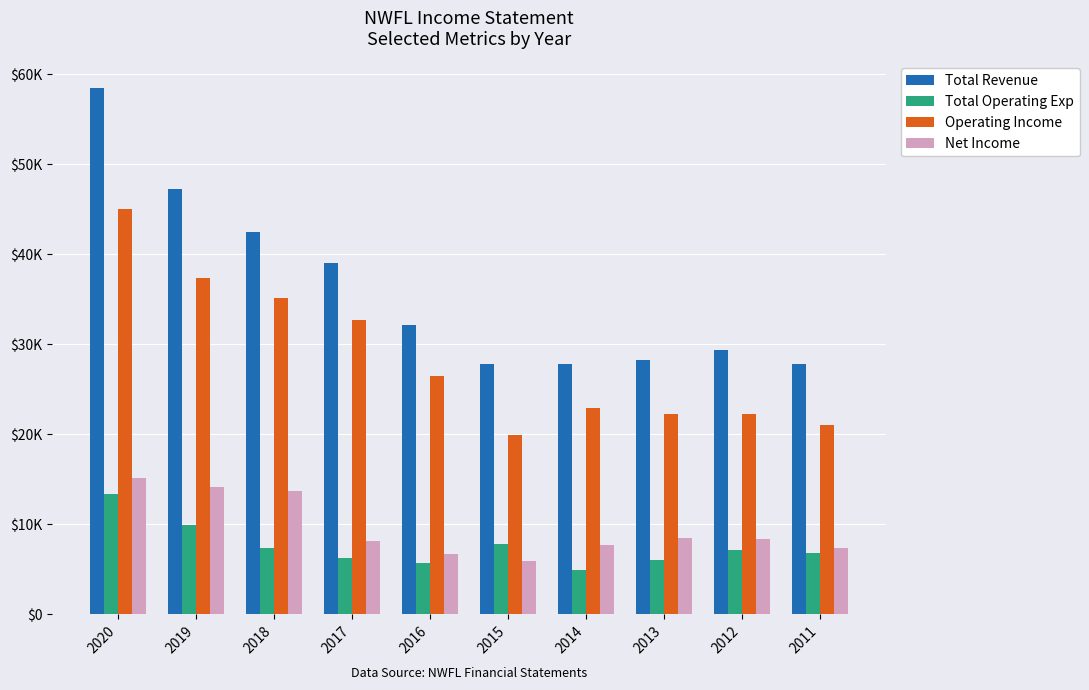

Reading left to right, transcribe all the data shown in this chart.

Total Revenue: 58500	47300	42500	39000	32200	27800	27800	28300	29400	27800
Total Operating Exp: 13400	9900	7400	6300	5700	7800	4900	6000	7100	6800
Operating Income: 45000	37400	35100	32700	26500	19900	22900	22300	22300	21000
Net Income: 15100	14200	13700	8200	6700	5900	7700	8500	8400	7400